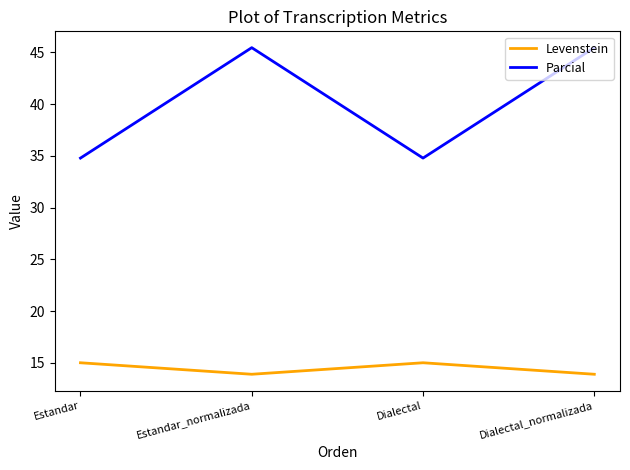

What is the spread (max minus min) of values at Dialectal?

19.8